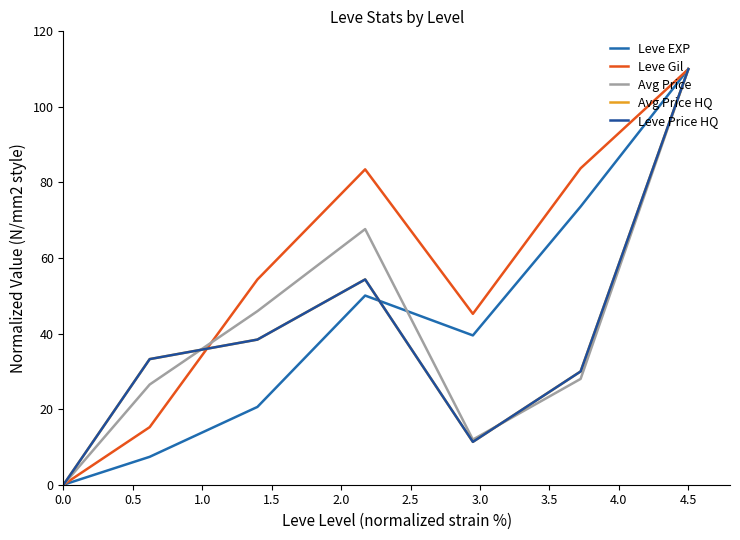

At how many categories does at least one series exceed 33?

6